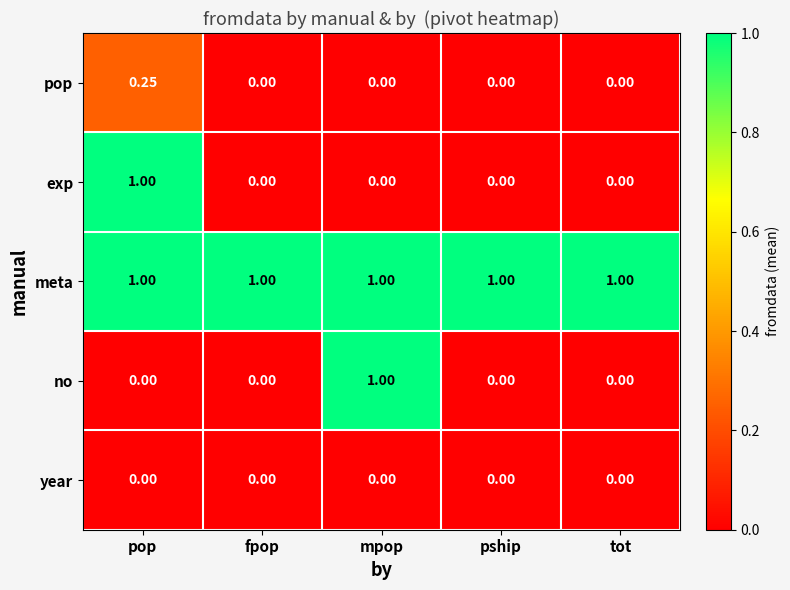

Which series changed the most between pop and tot?

exp